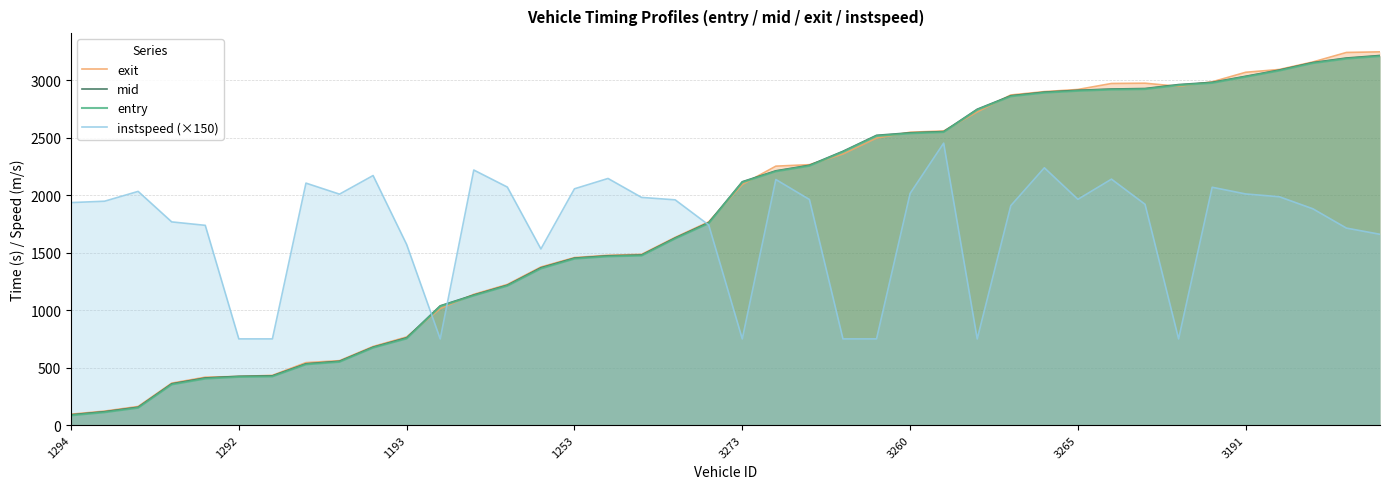

True or false: entry has a value of 2539.0 at 3260.

True